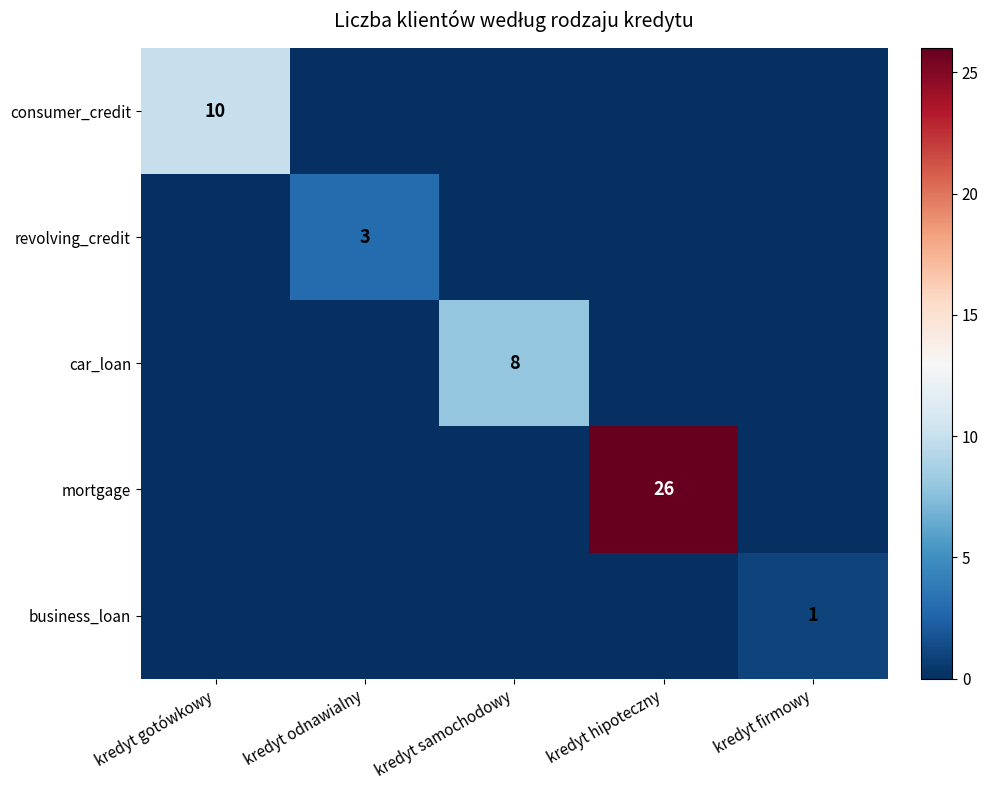

Between kredyt gotówkowy and kredyt samochodowy, which is larger?

kredyt gotówkowy